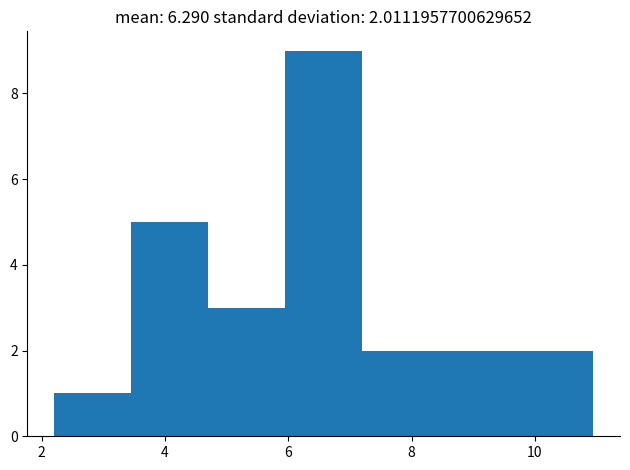

Which range on the x-axis has the tallest bar?

6.0 to 7.2